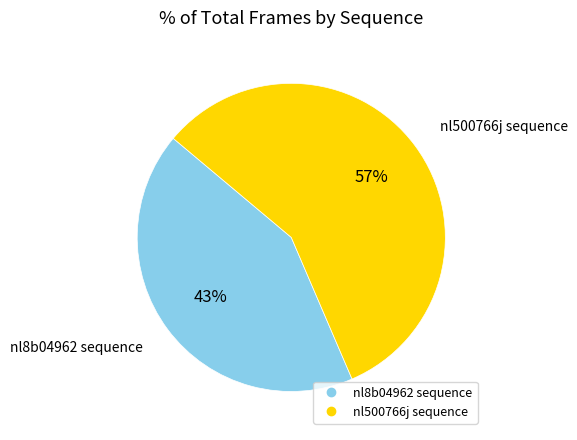

Which category has the biggest portion of the pie?

nl500766j sequence